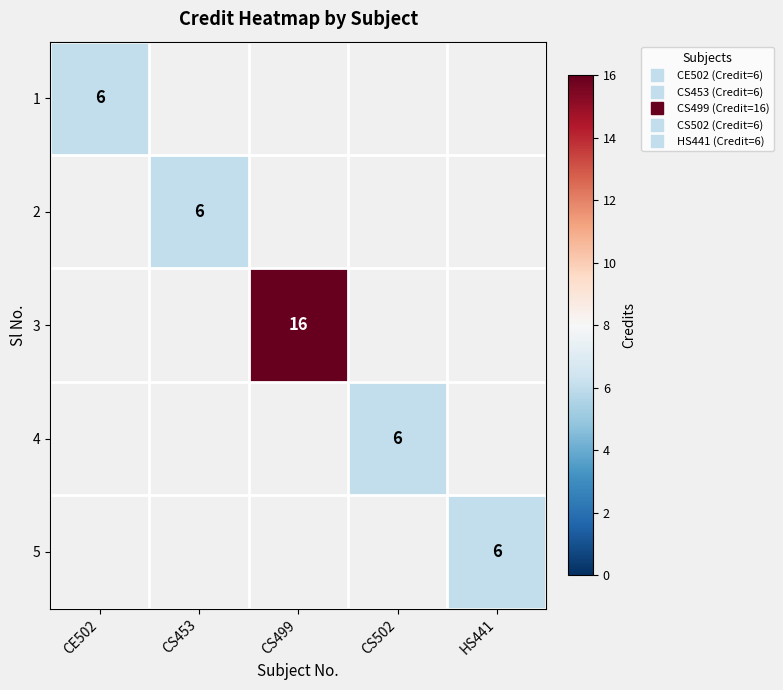

At which label is 1 closest to 6?

CE502